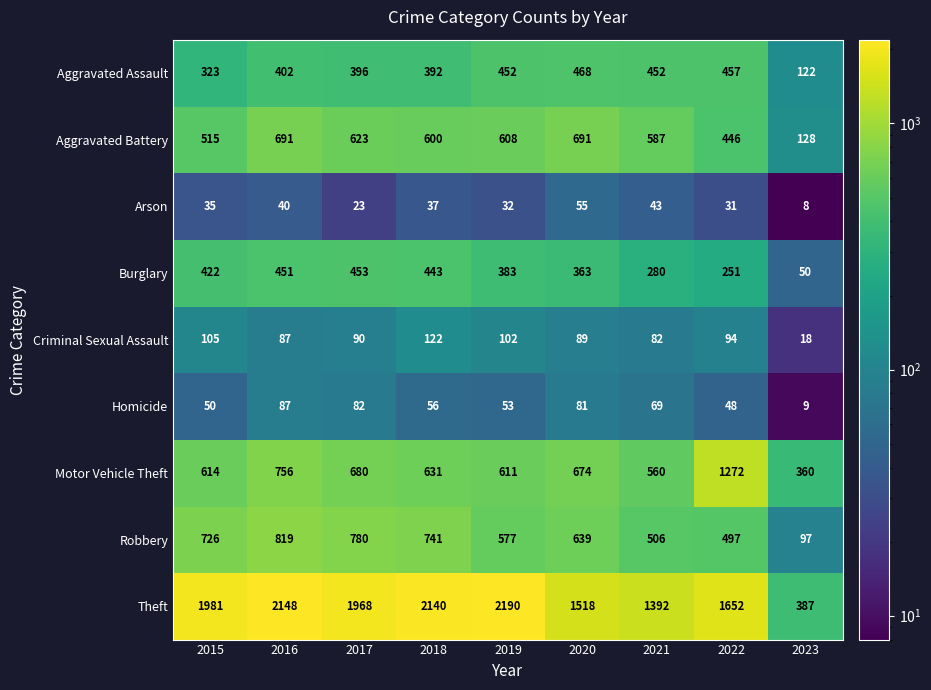

Which label corresponds to the largest value in the chart?

2019